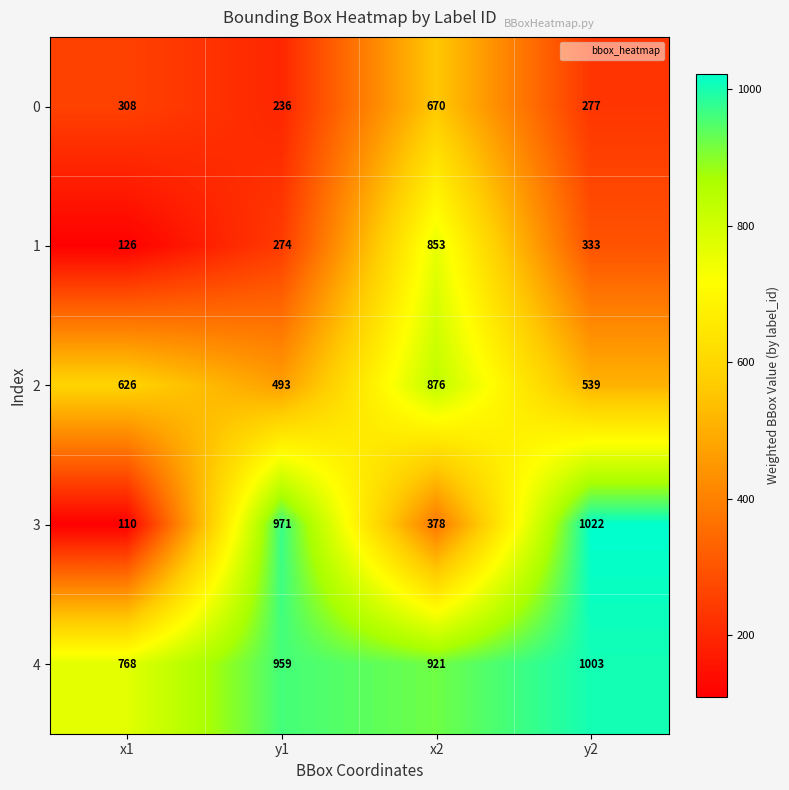

The 4 series shows 1003 at y2. True or false?

True